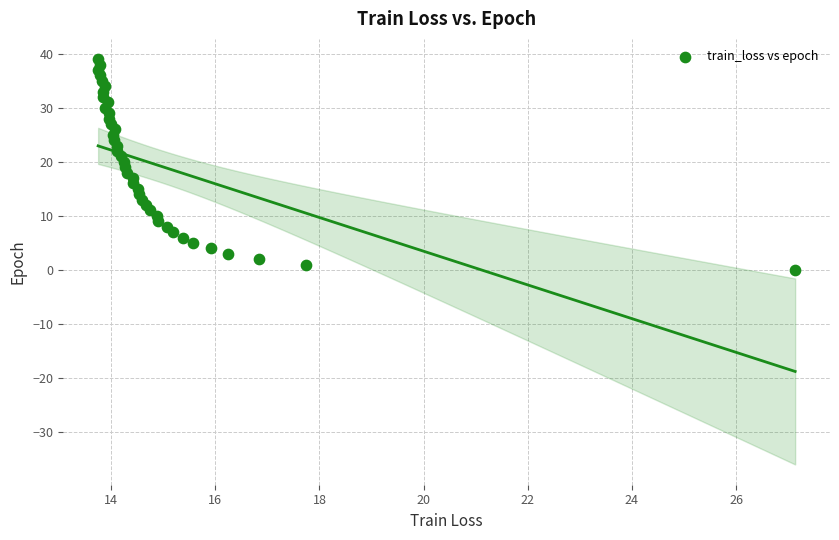

What is the range of Y values (max minus min)?

39